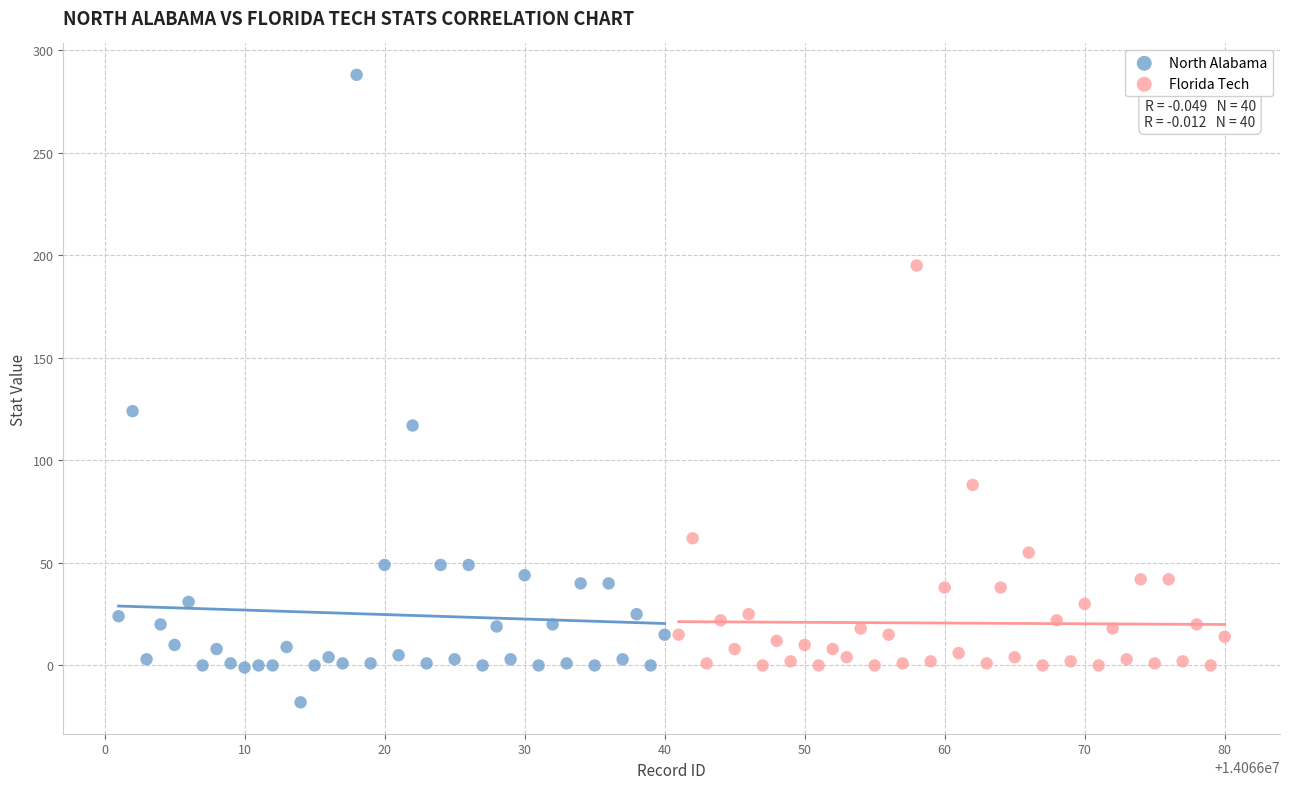

Which series reaches the minimum Y coordinate?

North Alabama